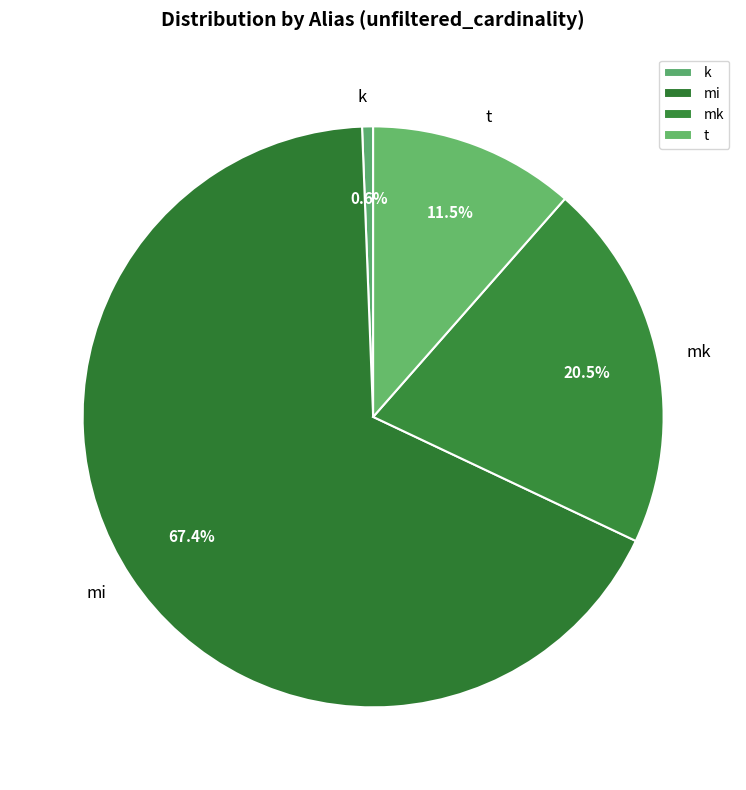

How much of the chart is everything except t?

88.5%